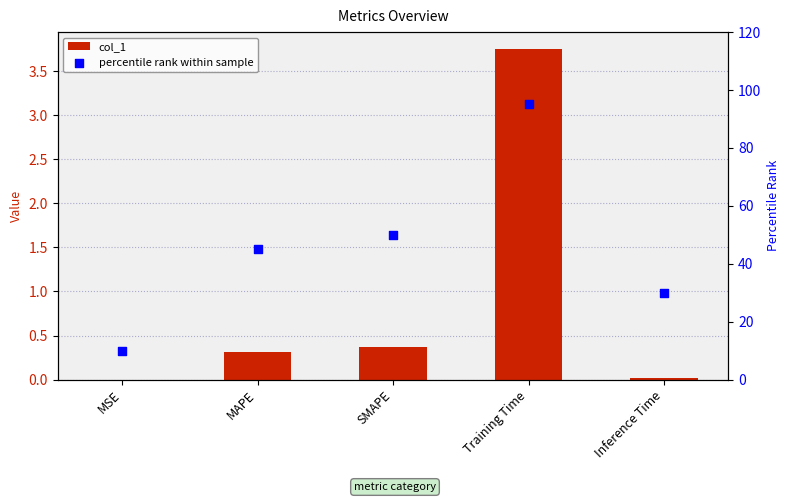

Which series has the widest spread of Y values?

percentile rank within sample